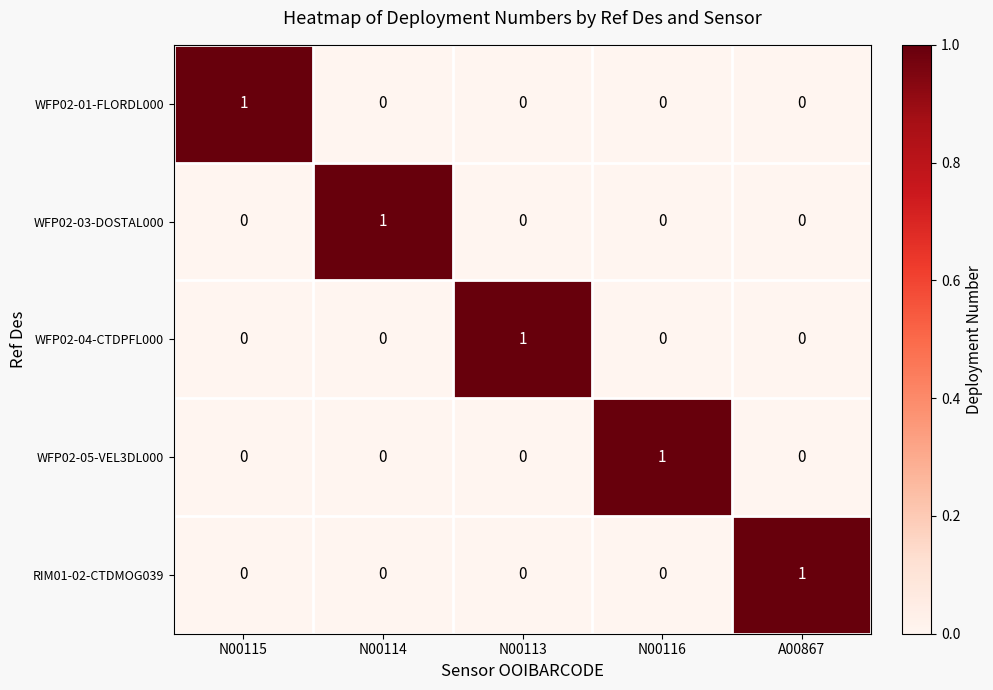

How many values in WFP02-05-VEL3DL000 are above zero?

1